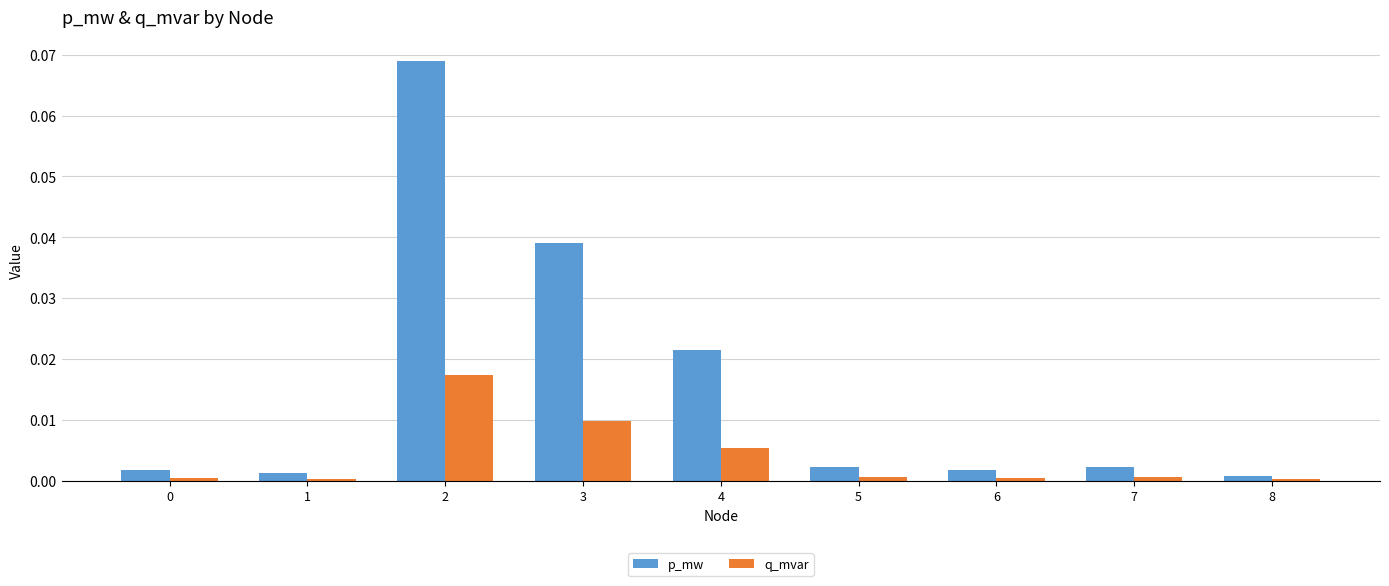

Is it true that p_mw equals 0.0 at 2?

False